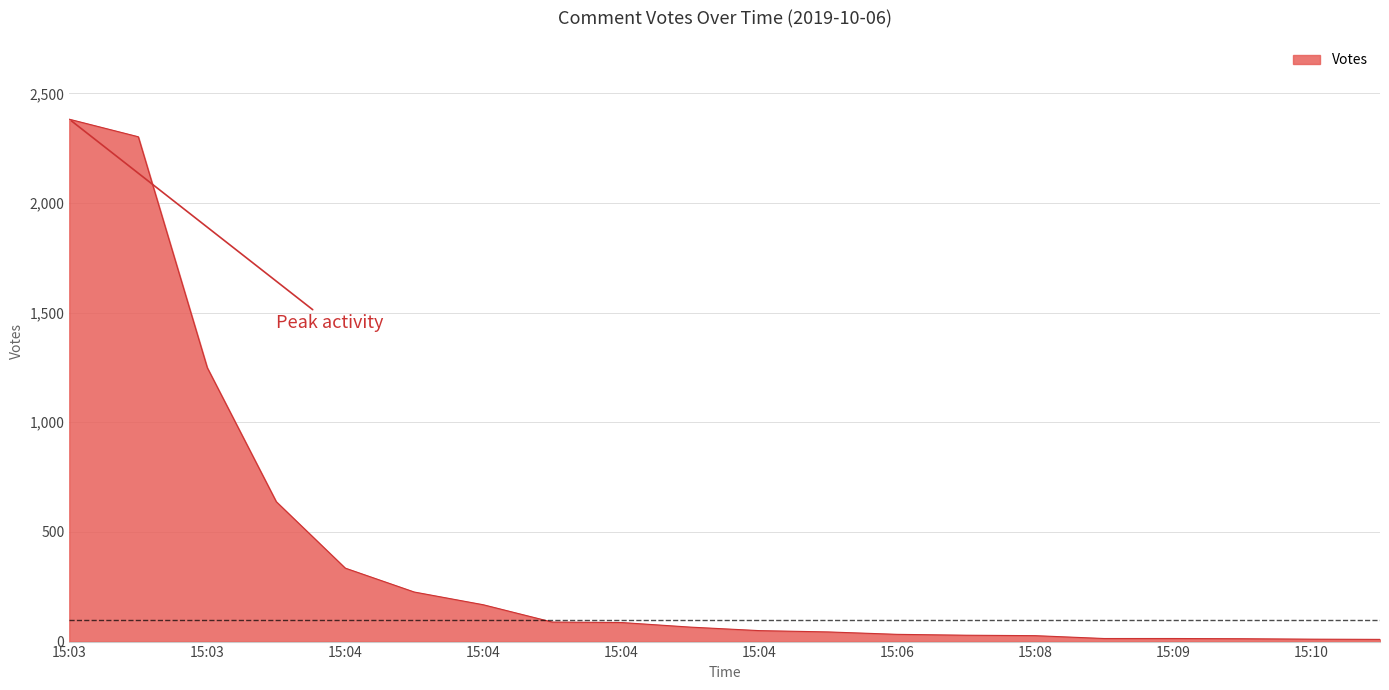

What is the difference between the maximum and minimum values?

2372